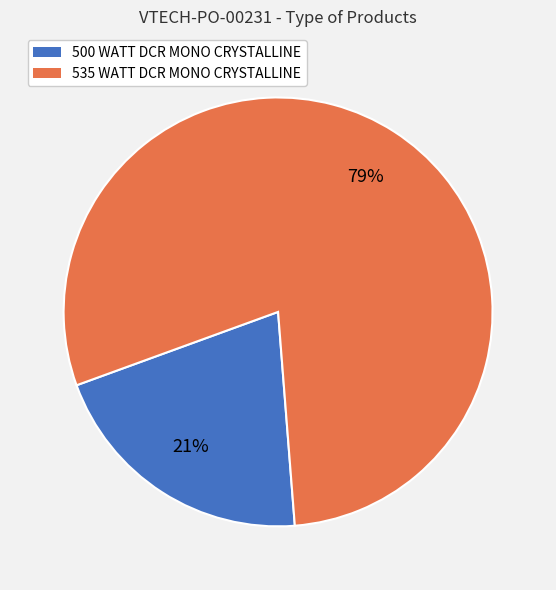

To the nearest percent, what is the average slice percentage?

50%